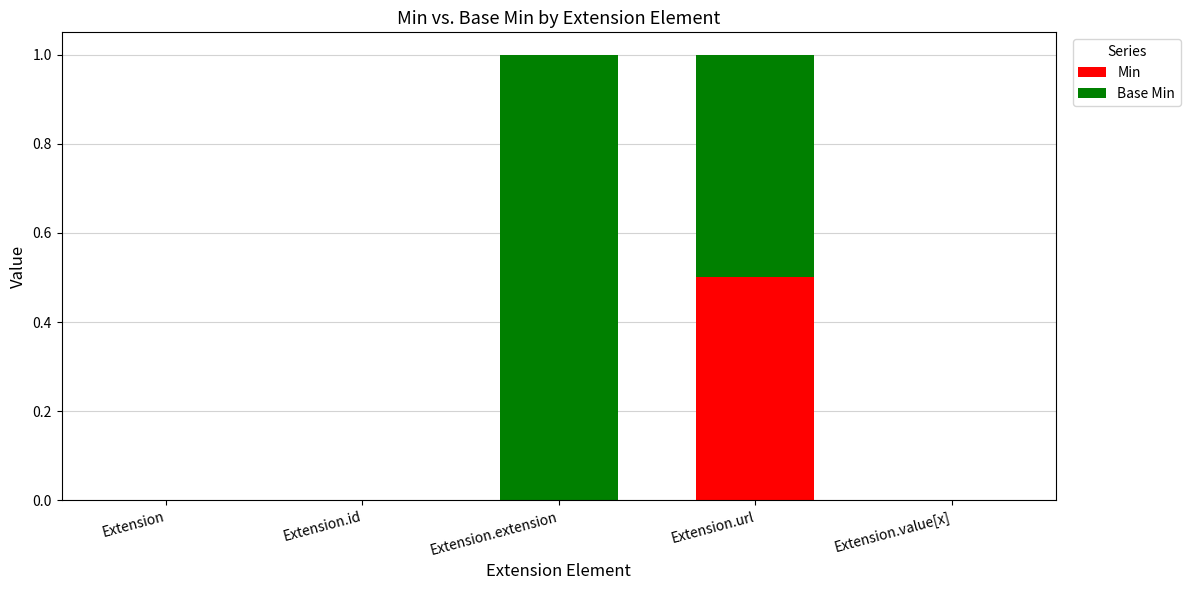

What is the highest value of the Min series?

0.5